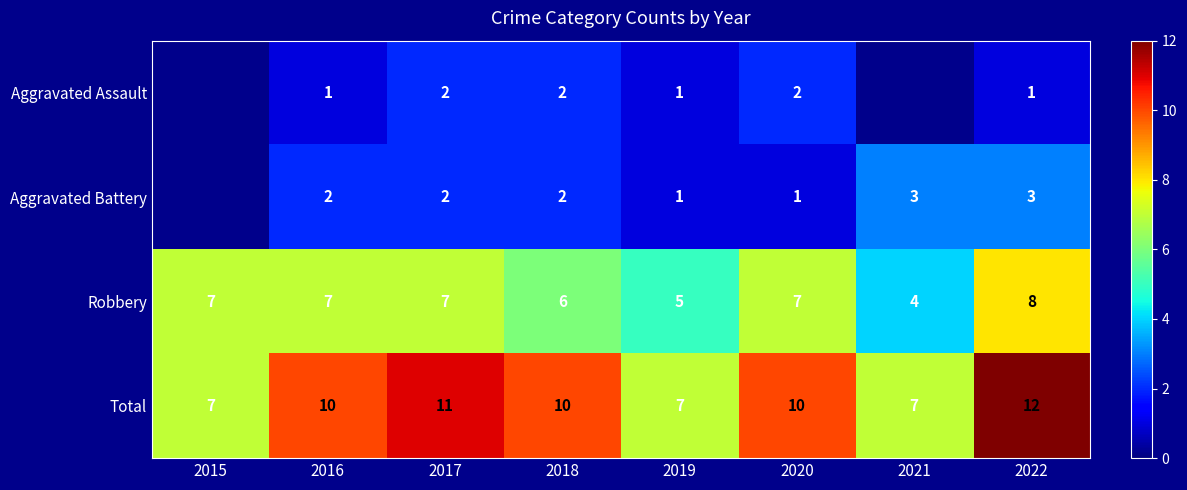

True or false: Total has a value of 10 at 2016.

True